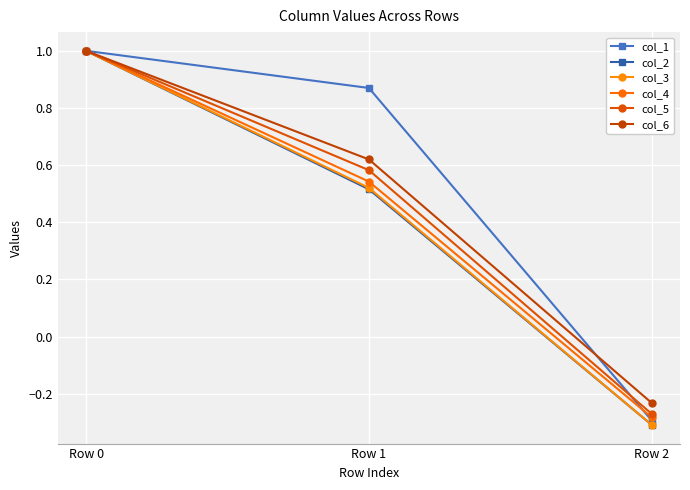

Reading left to right, transcribe all the data shown in this chart.

col_1: Row 0=1.0	Row 1=0.9	Row 2=-0.3
col_2: Row 0=1.0	Row 1=0.5	Row 2=-0.3
col_3: Row 0=1.0	Row 1=0.5	Row 2=-0.3
col_4: Row 0=1.0	Row 1=0.5	Row 2=-0.3
col_5: Row 0=1.0	Row 1=0.6	Row 2=-0.3
col_6: Row 0=1.0	Row 1=0.6	Row 2=-0.2